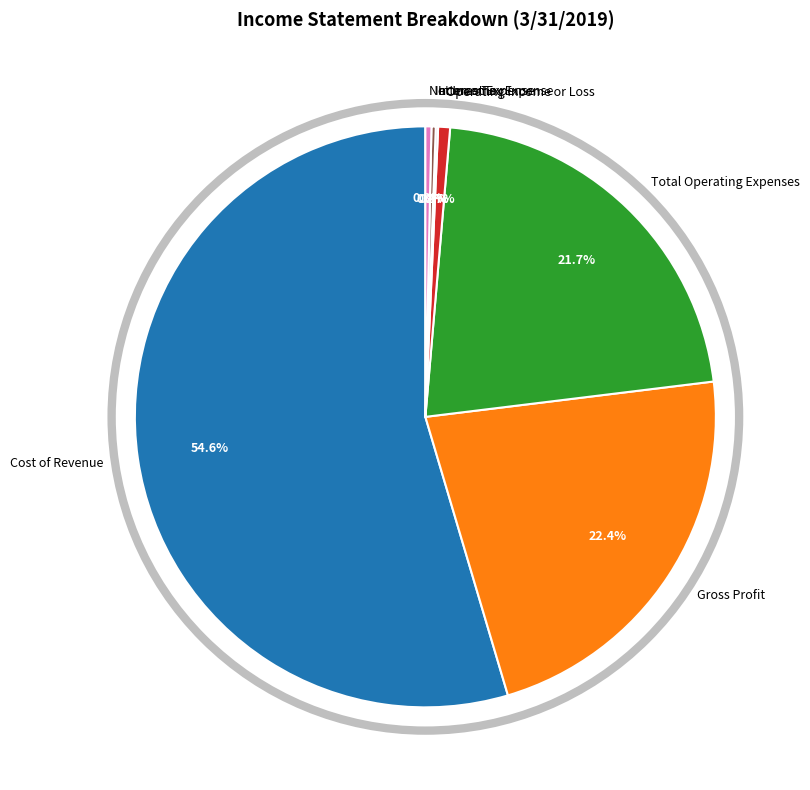

Approximately how many times larger is the value at Total Operating Expenses compared to Net Income?

64.8